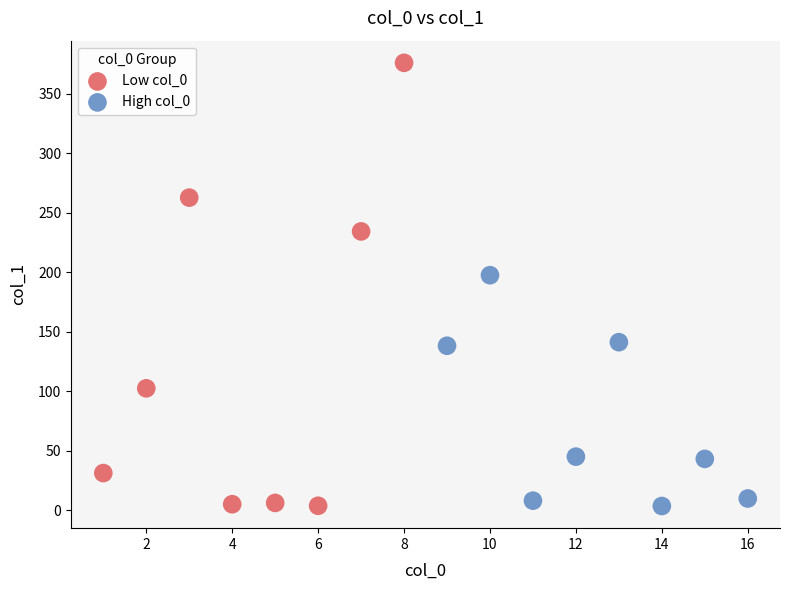

What are all the series names shown in the legend?

Low col_0, High col_0